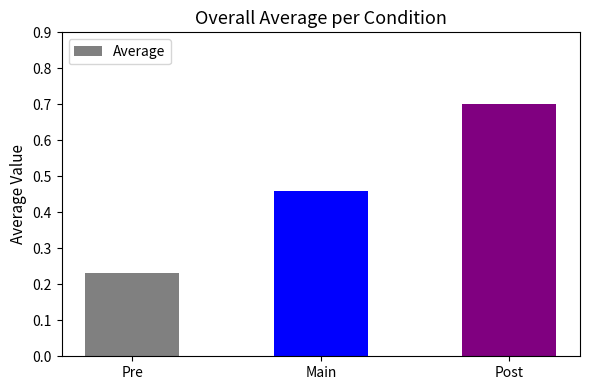

What is the maximum value shown in the chart?

0.7